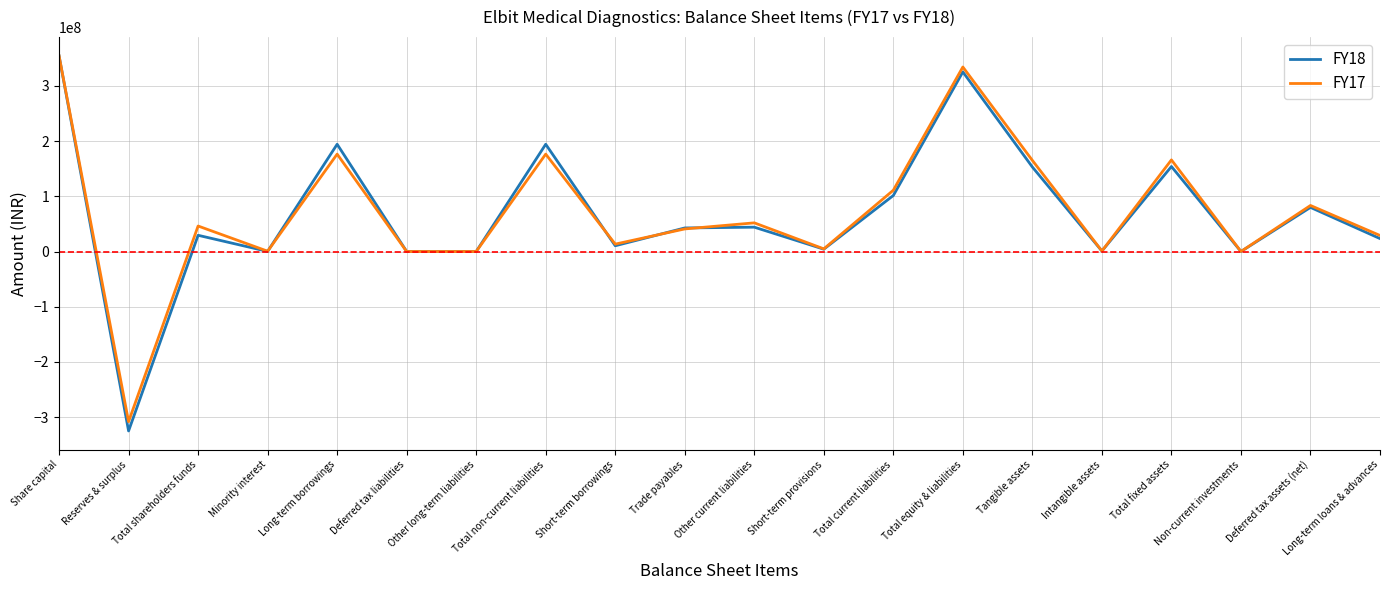

True or false: FY17 has a value of 176462677 at Total non-current liabilities.

True